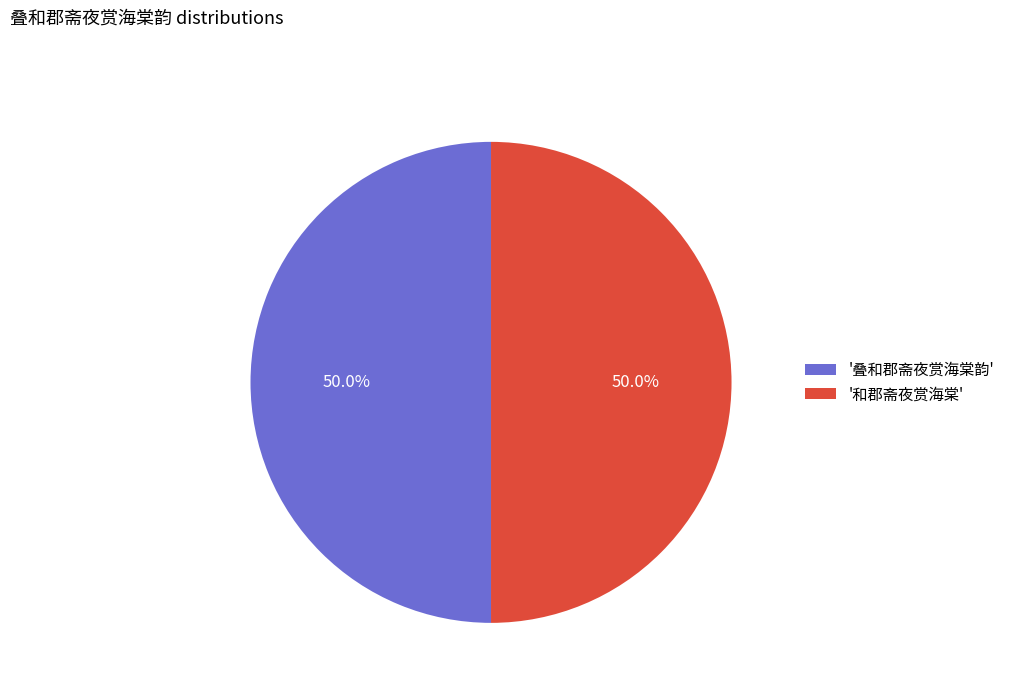

Is the sum of '和郡斋夜赏海棠' and '叠和郡斋夜赏海棠韵' greater than half?

Yes